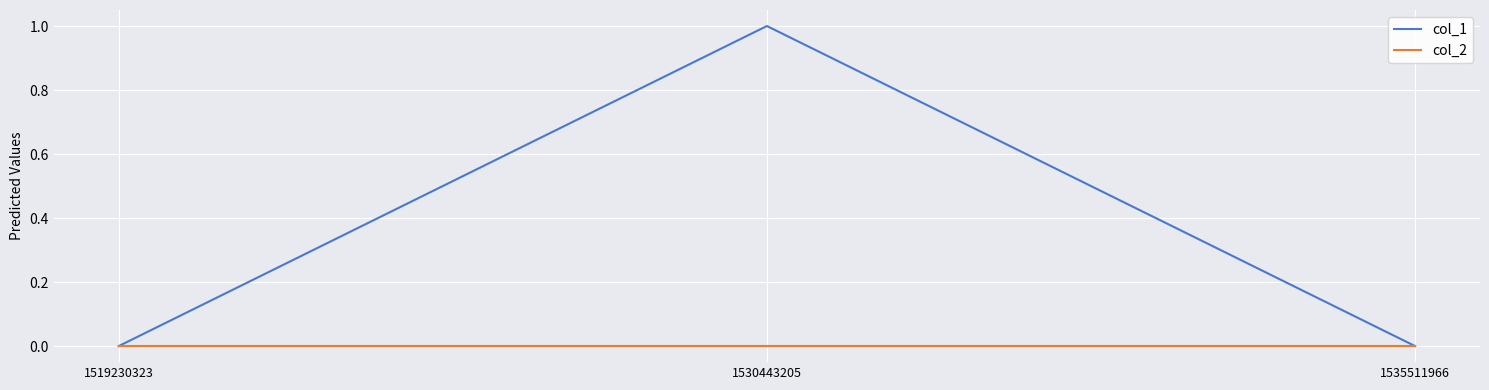

The value of col_2 at 1530443205 is 0. True or false?

True